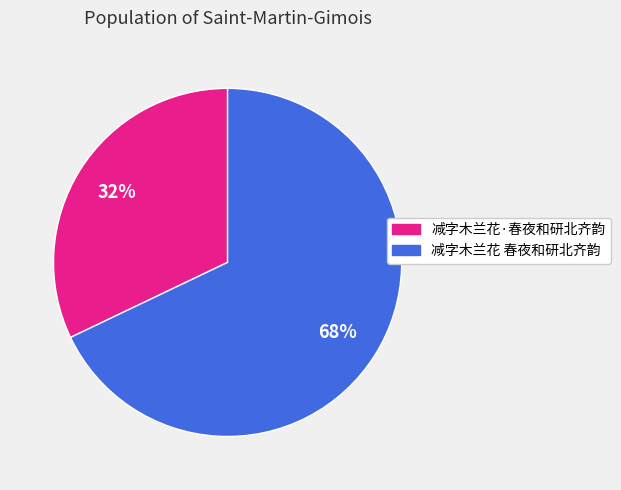

To the nearest percent, what portion does 减字木兰花 春夜和研北齐韵 represent?

68%